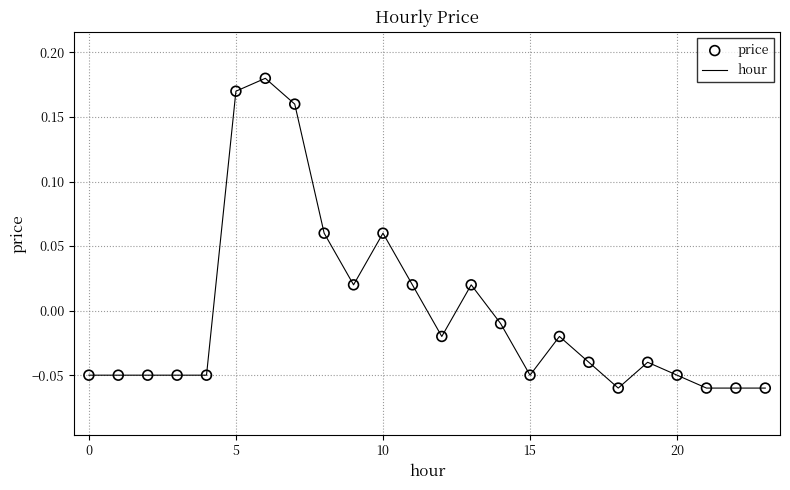

Does the chart have visible grid lines?

Yes